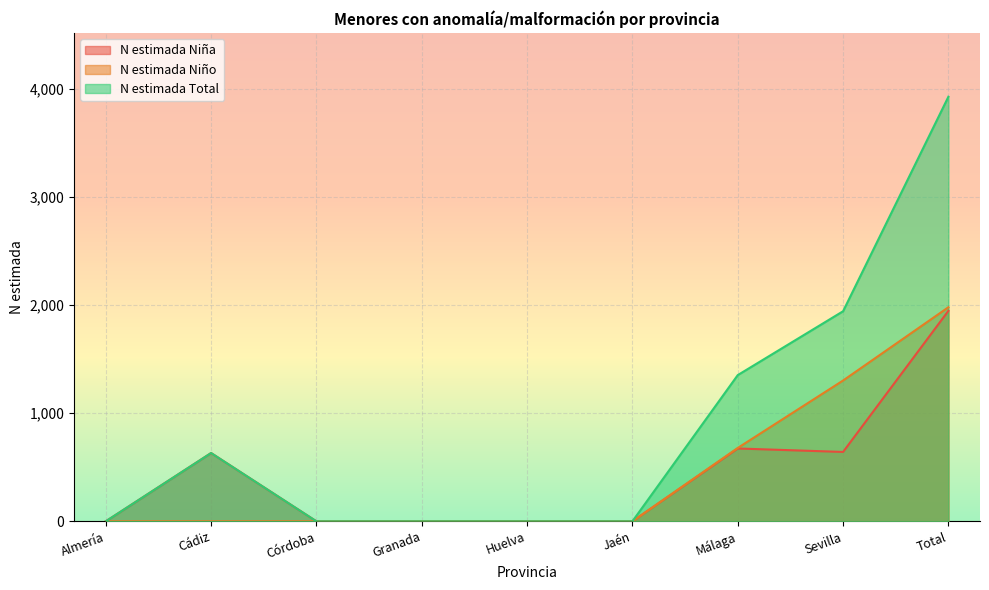

What is the label of the 8th point from the right?

Cádiz